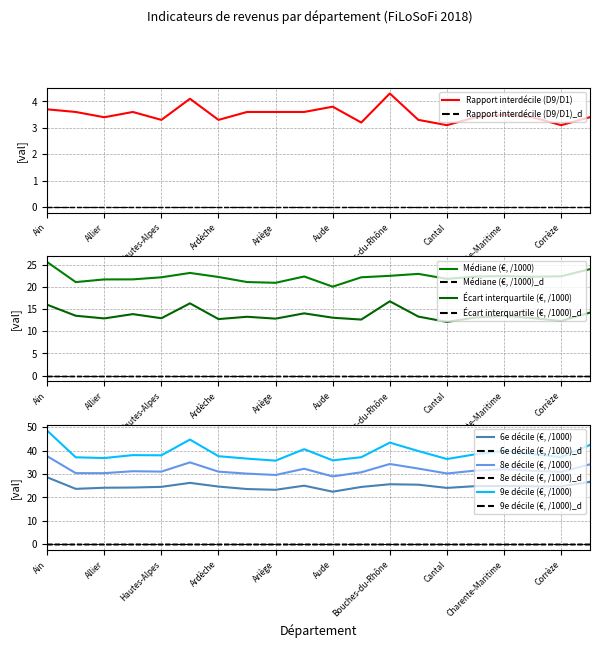

Rank the series at Ardennes from lowest to highest value.

Rapport interdécile (D9/D1), Écart interquartile (€, /1000), Médiane (€, /1000), 6e décile (€, /1000), 8e décile (€, /1000), 9e décile (€, /1000)